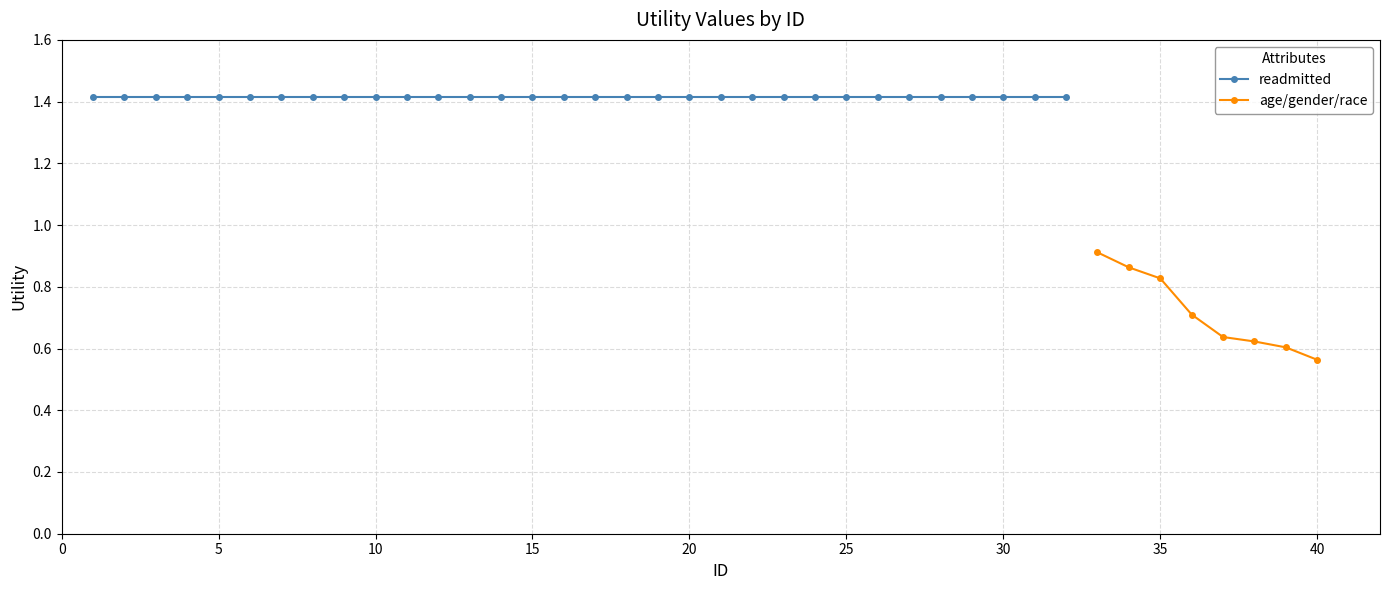

True or false: age/gender/race and readmitted cross at least once.

False